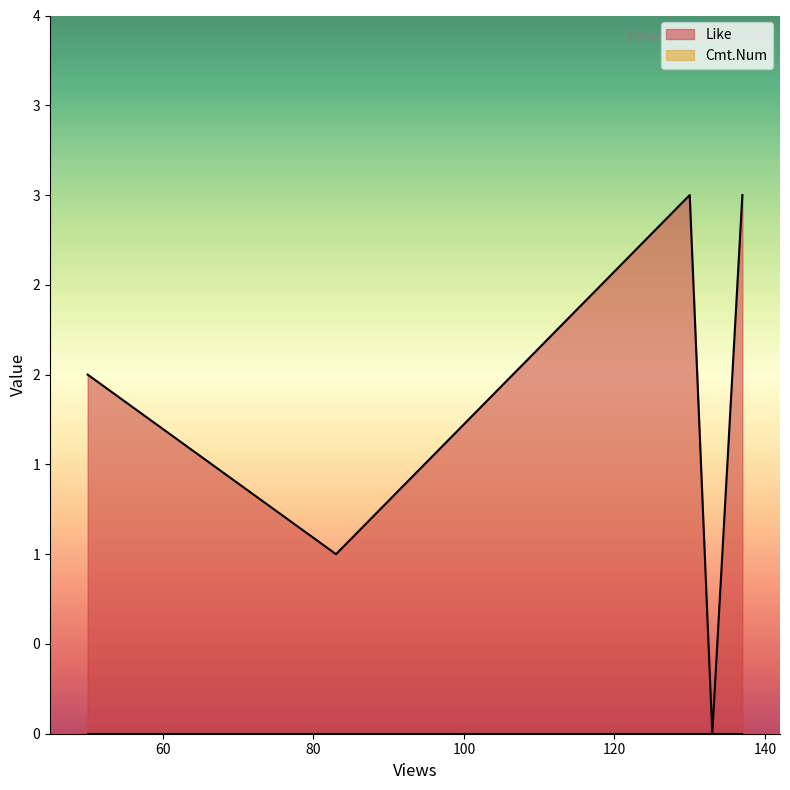

What is the label of the 4th point from the left?

133